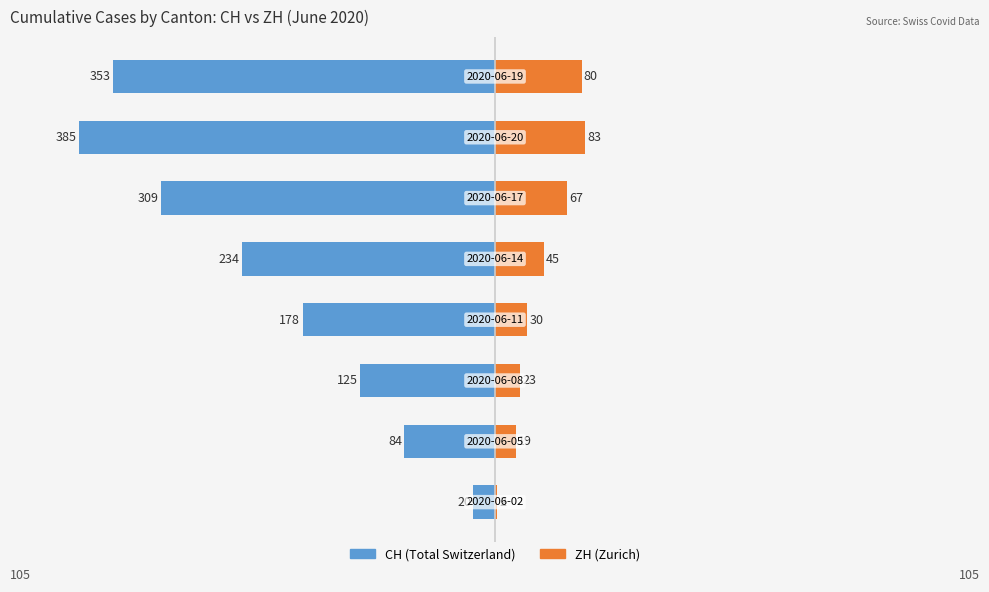

Is the value of CH at −100 greater than the value of ZH at −50?

No